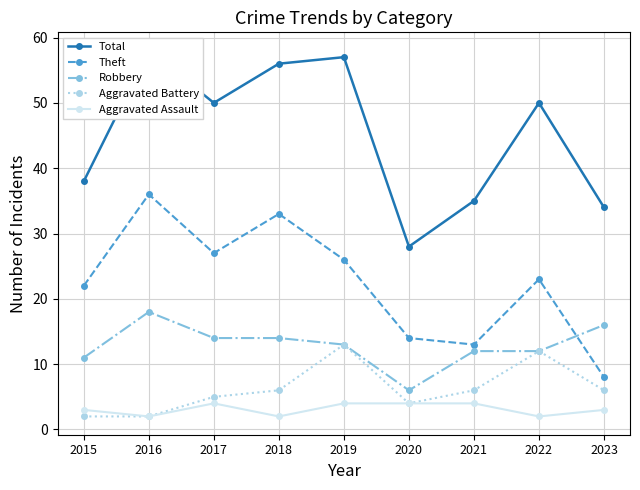

At 2016, list the series in order from smallest to largest.

Aggravated Battery, Aggravated Assault, Robbery, Theft, Total